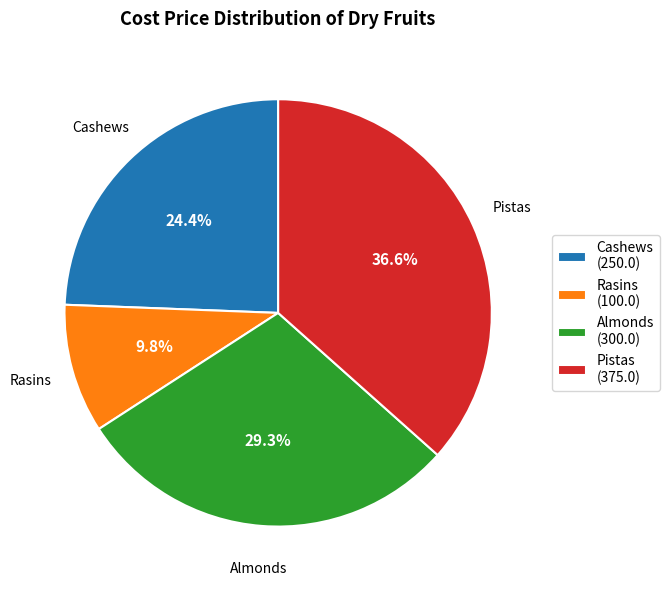

Between Rasins and Cashews, which is larger?

Cashews